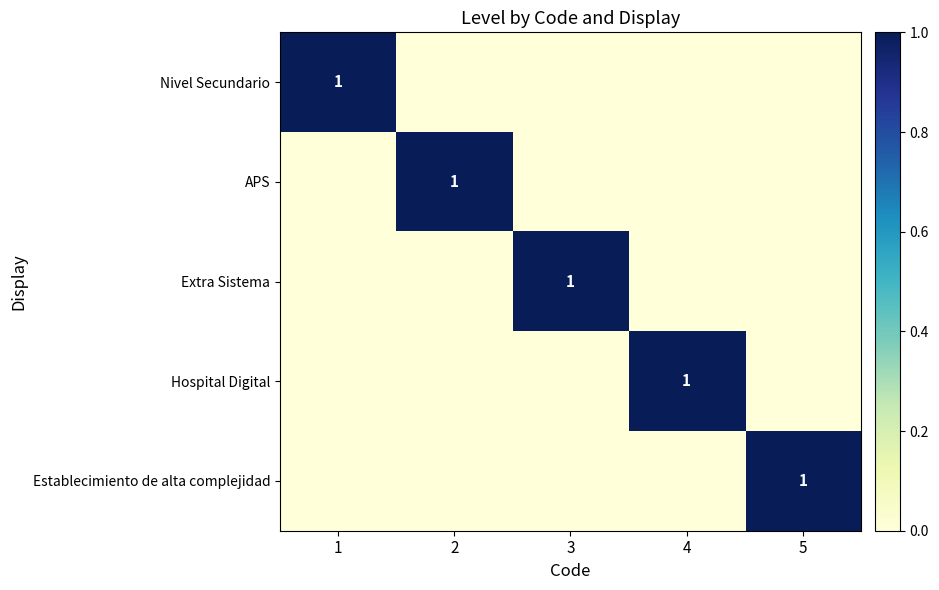

At how many categories does at least one series exceed 0?

5